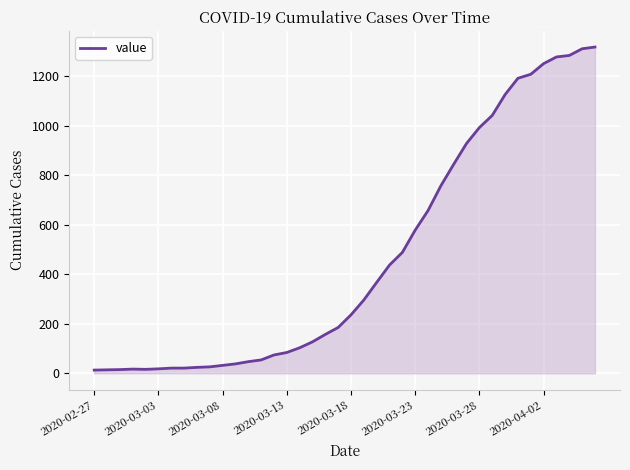

What is the greatest value displayed?

1317